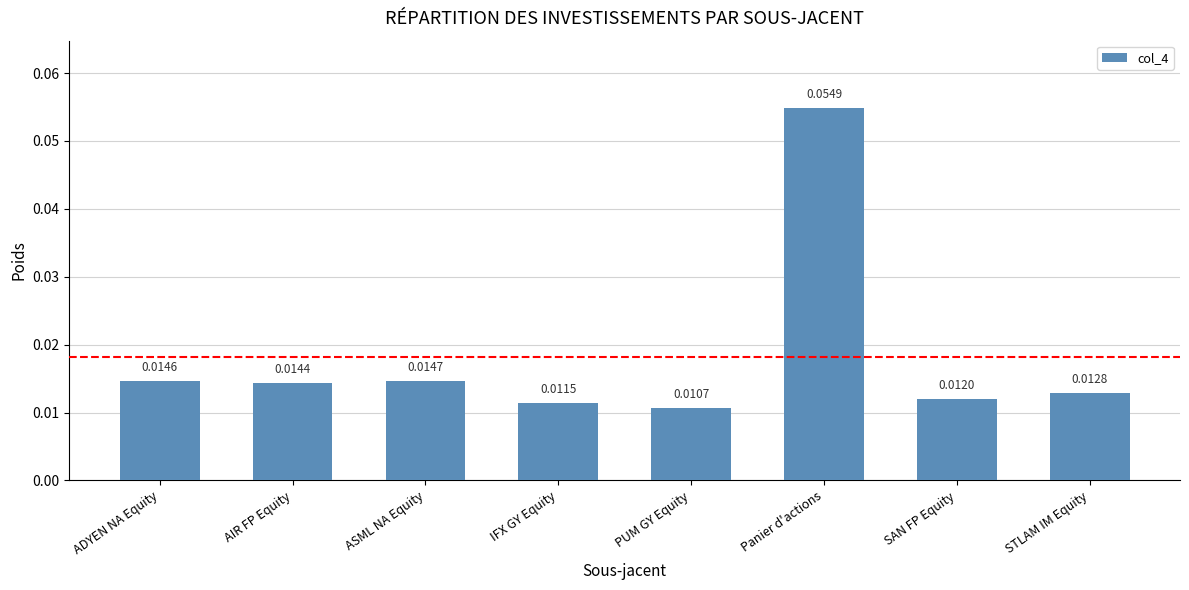

Where is the data nearest to the value 0?

PUM GY Equity